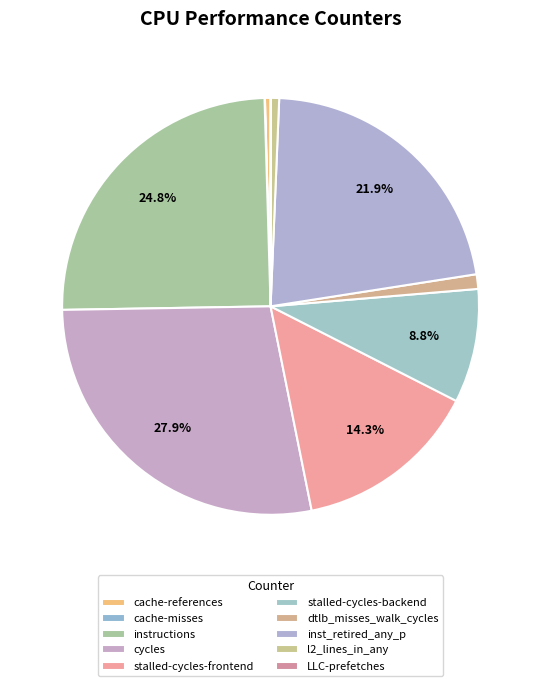

Between stalled-cycles-frontend and cache-references, which is larger?

stalled-cycles-frontend